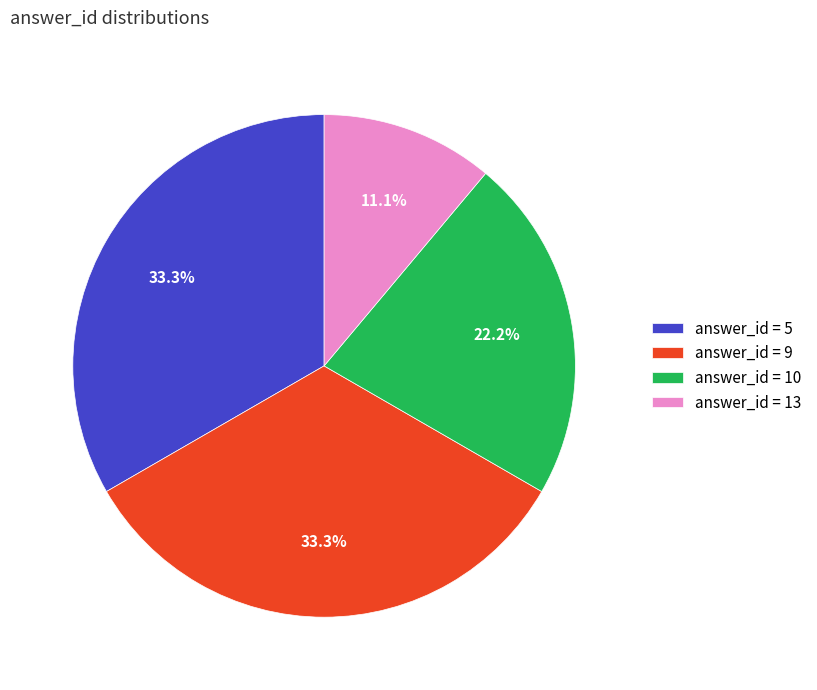

What portion of the pie excludes answer_id = 5?

66.7%